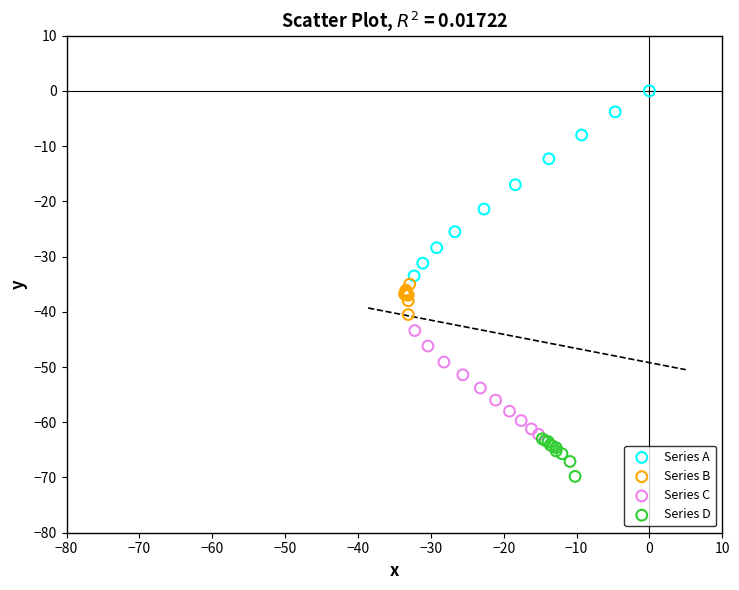

What are all the series names shown in the legend?

Series A, Series B, Series C, Series D